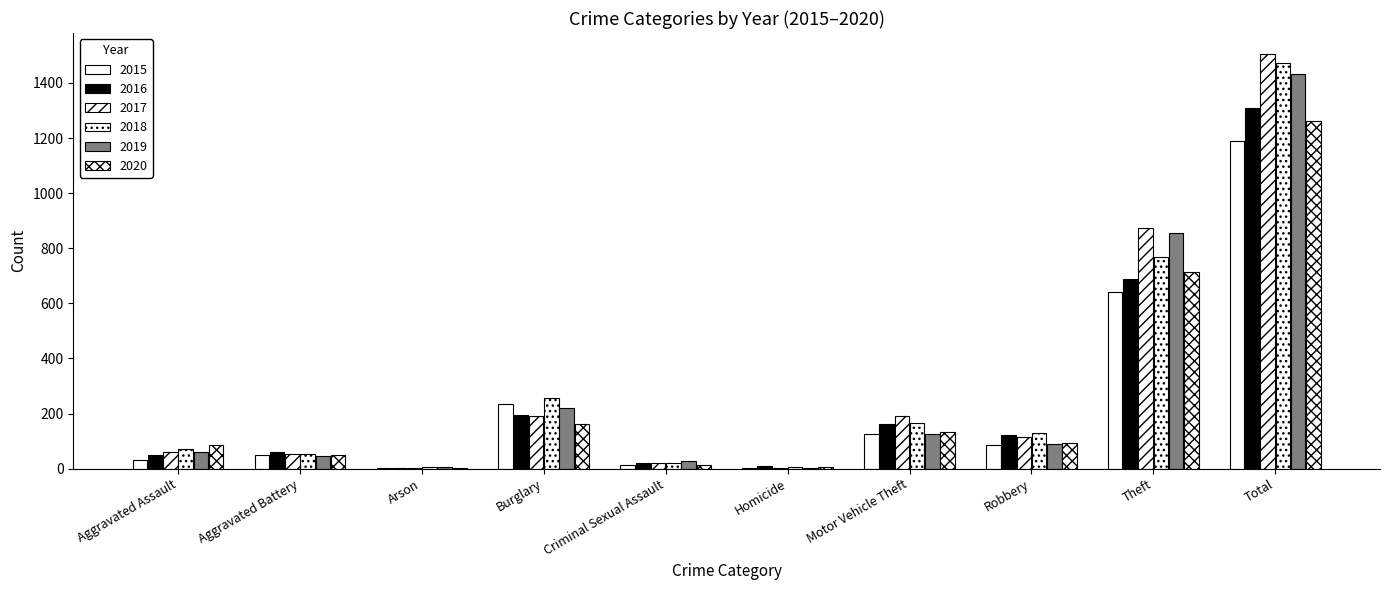

Which series has the widest spread of values?

2017